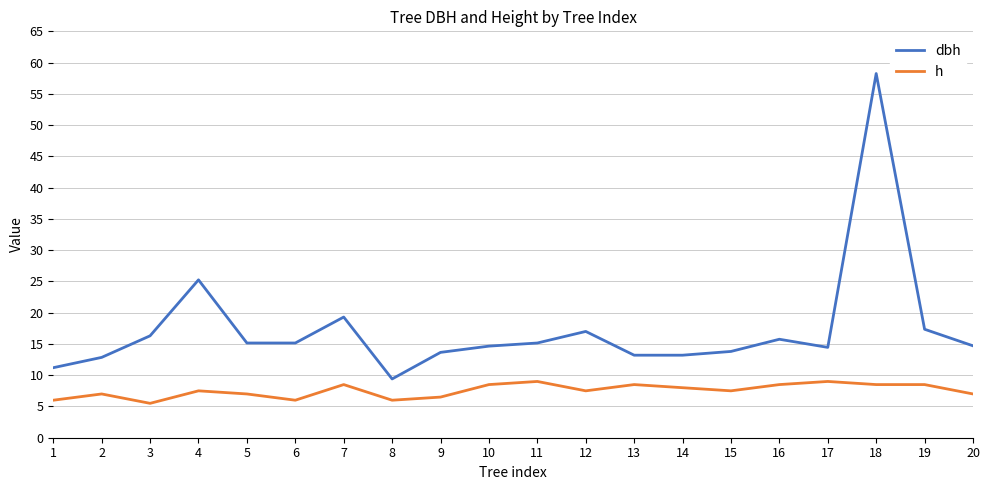

True or false: dbh has a value of 19.3 at 7.

True